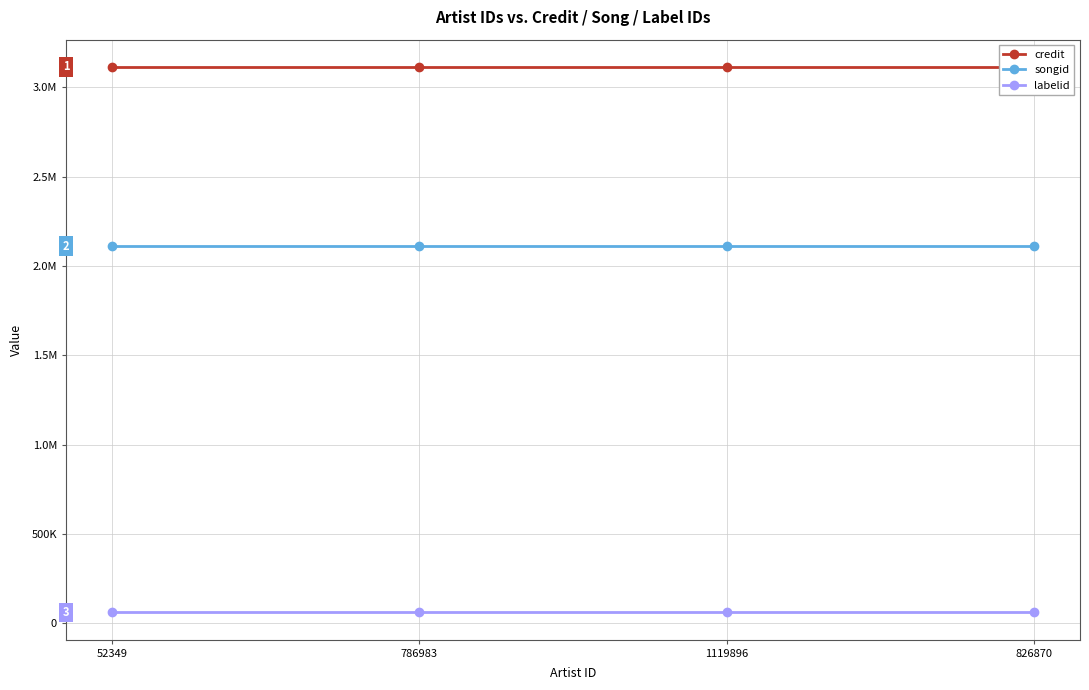

What are all the series names shown in the legend?

credit, songid, labelid